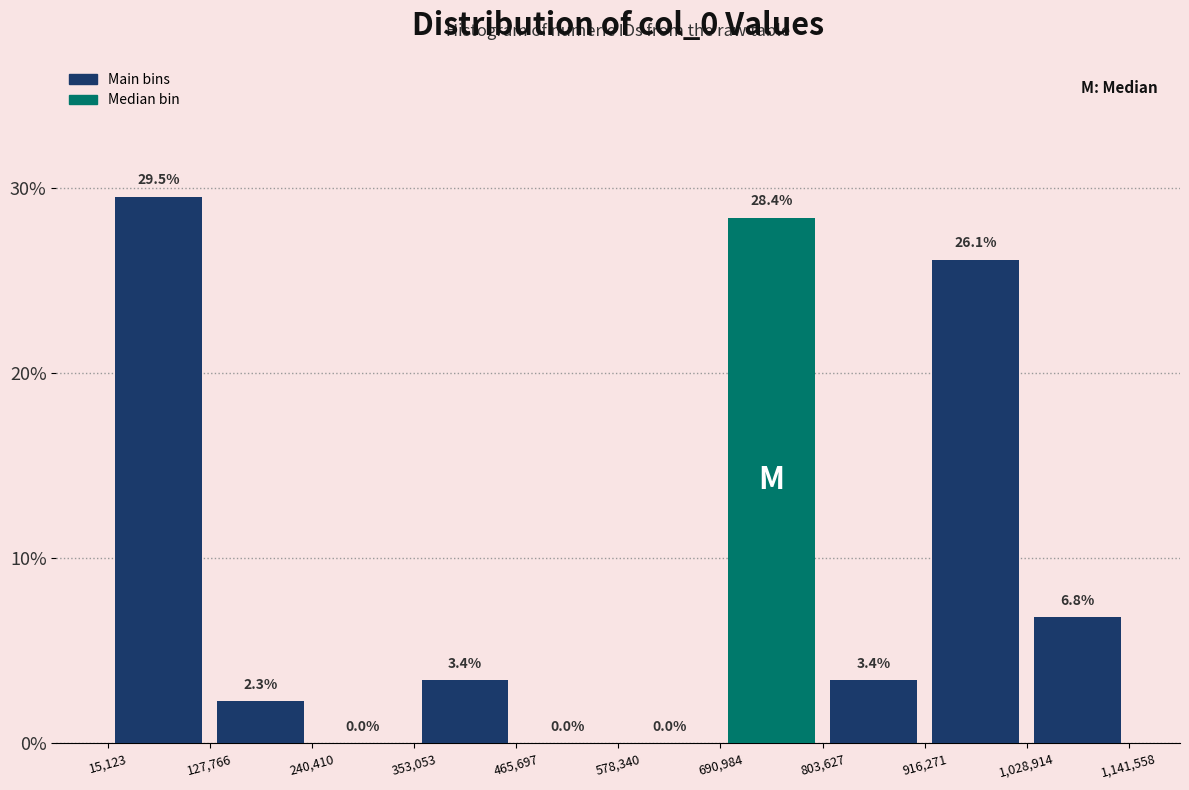

Over which range of the x-axis is the bar tallest?

15,123 to 127,766